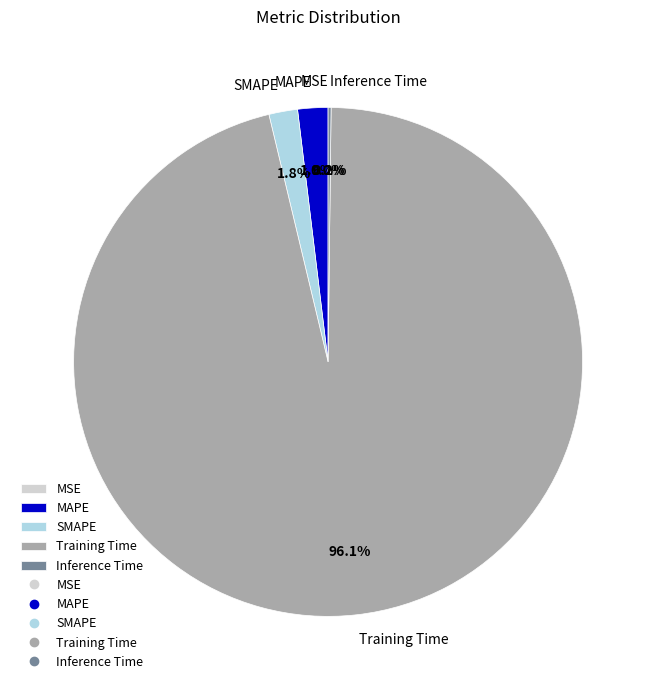

To the nearest percent, what portion does MAPE represent?

2%